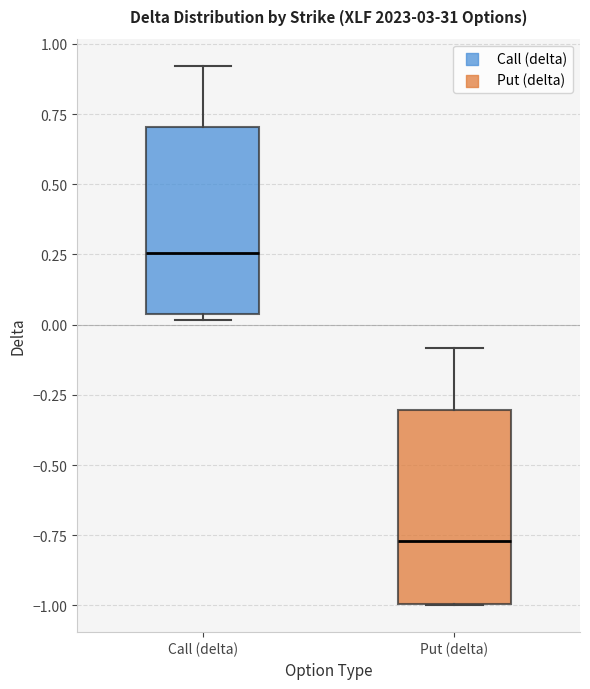

Reading left to right, transcribe this box plot: for each box, give where its median line is, the range the box spans, and where its two whiskers end, as read against the y-axis. The values are not printed on the chart, so give them approximately, as read against the axis.

Call (delta): median 0.25, box 0.05 to 0.70, whiskers 0.00 to 0.90
Put (delta): median -0.75, box -1.00 to -0.30, whiskers -1.00 to -0.10